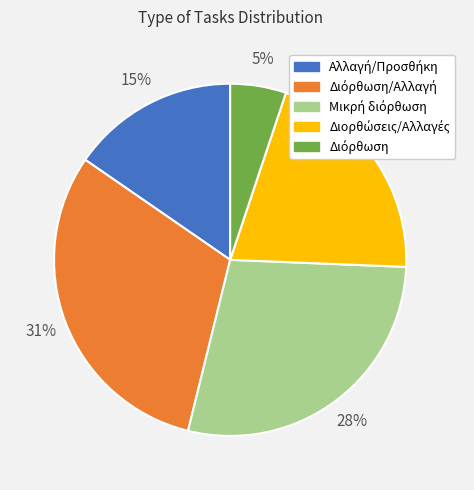

Does any single category account for the majority?

No